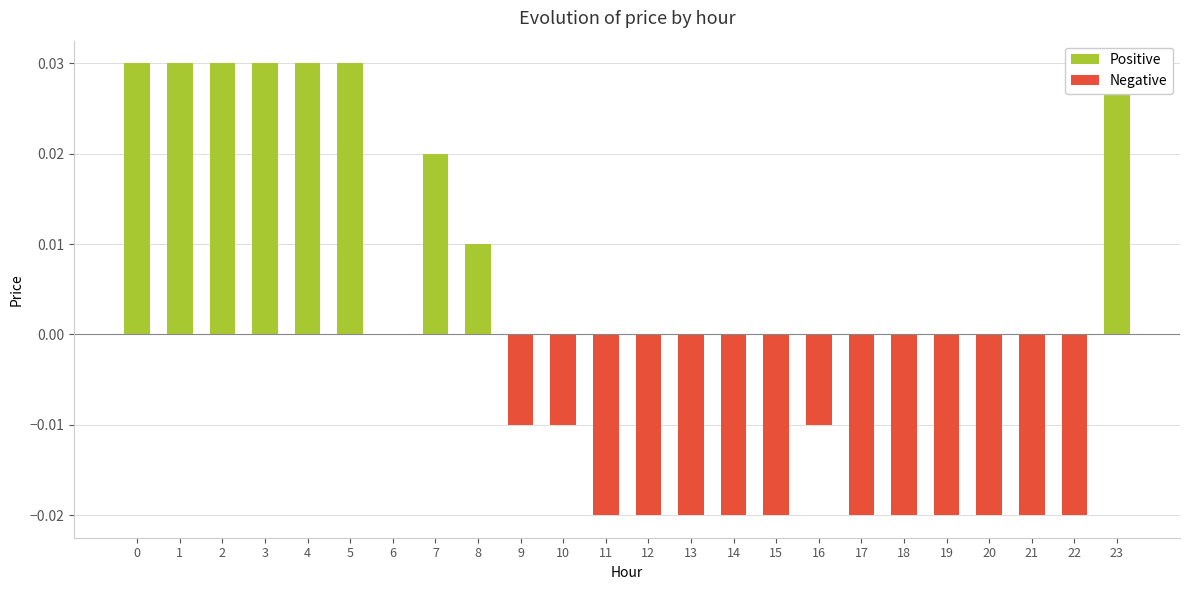

How many data points are less than 0?

14